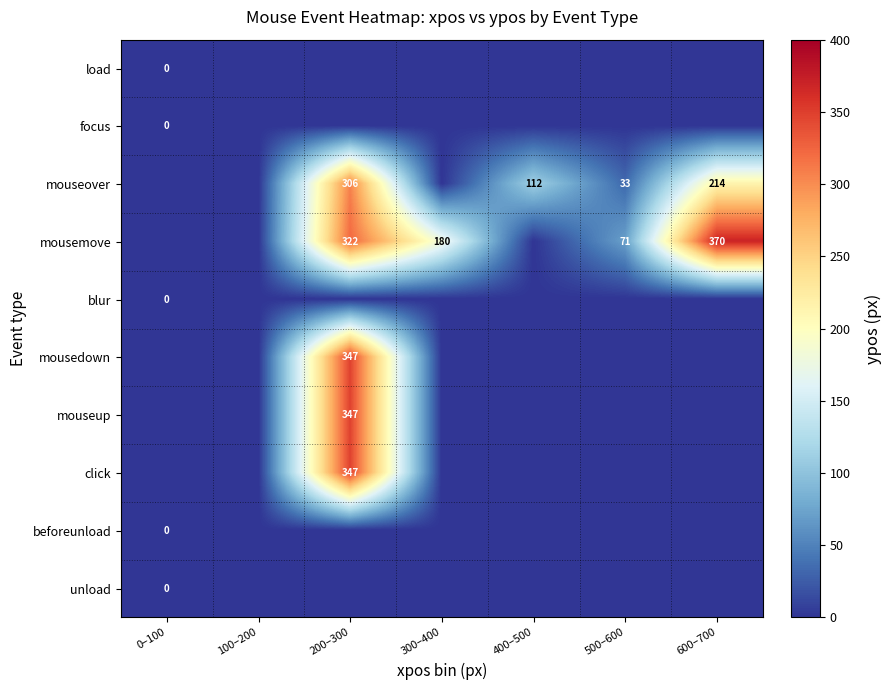

What is the total value across all series at 400–500?

112.0